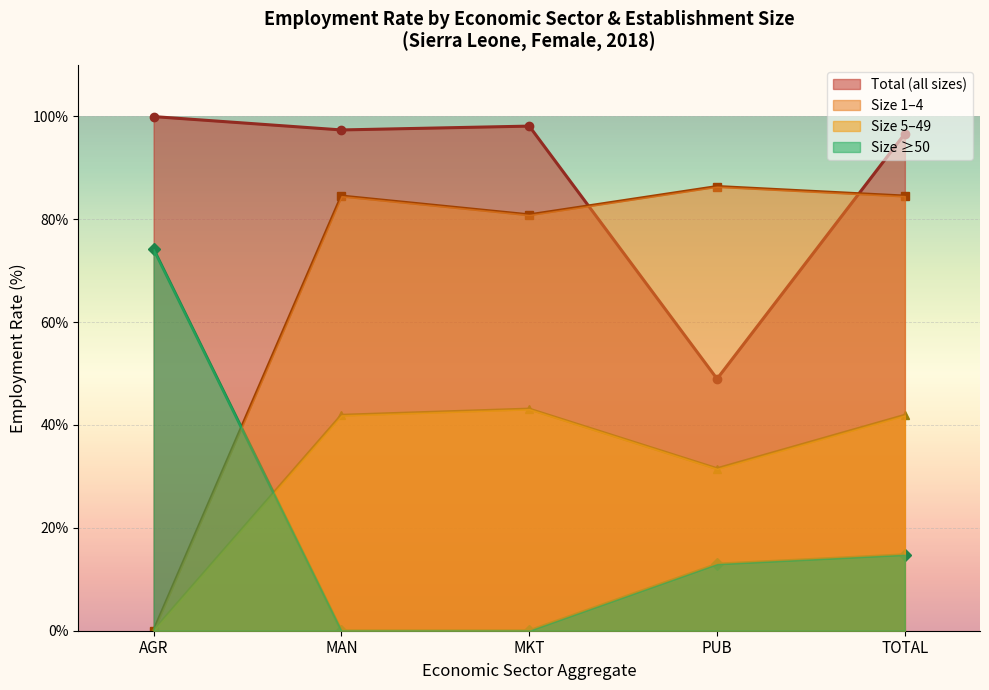

True or false: Total (all sizes) has more than 1 points higher than both neighbors.

False